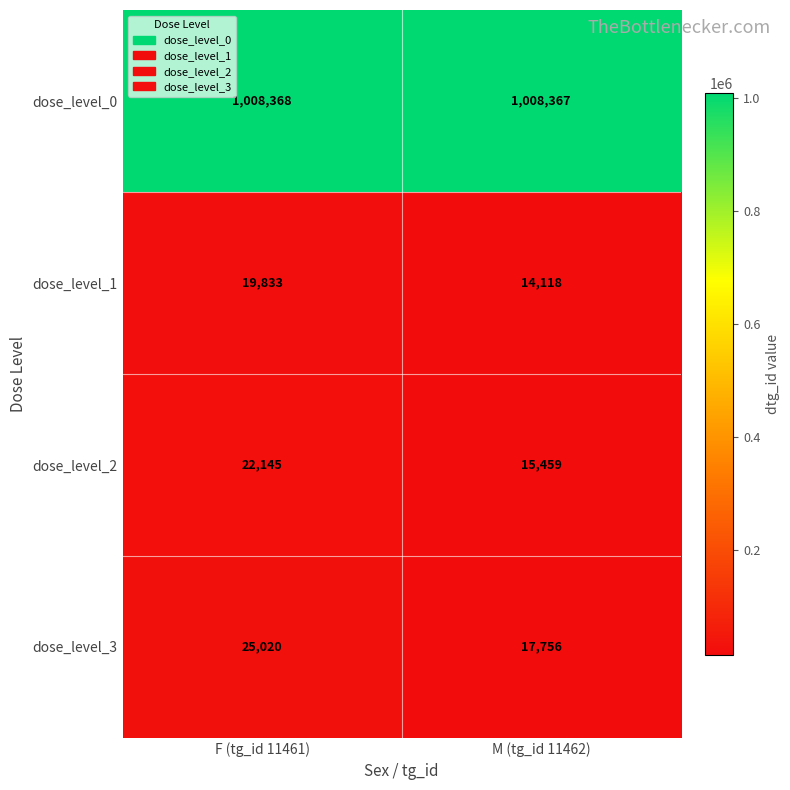

Which series has the widest spread of values?

dose_level_3